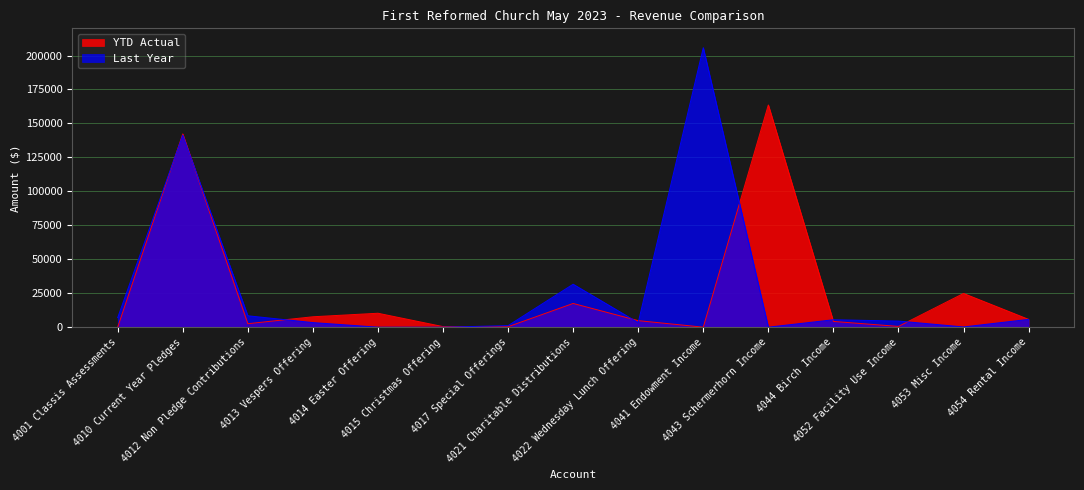

At 4013 Vespers Offering, list the series in order from smallest to largest.

Last Year, YTD Actual